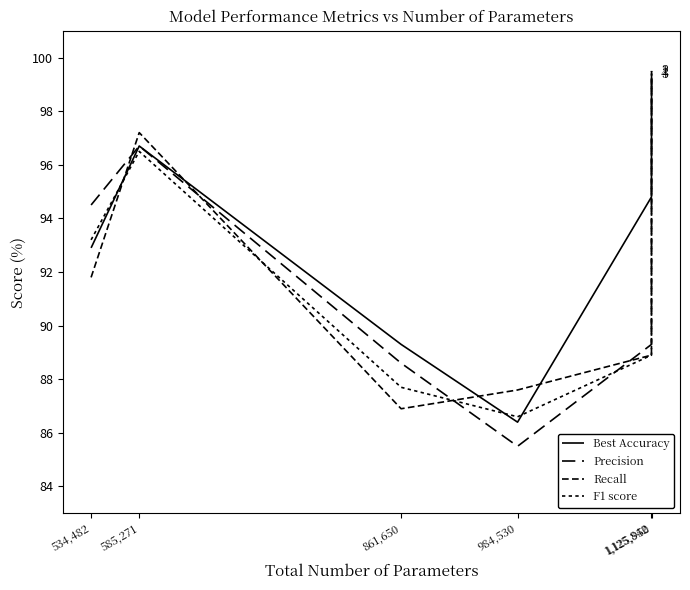

Which series has the largest range (max minus min)?

Precision